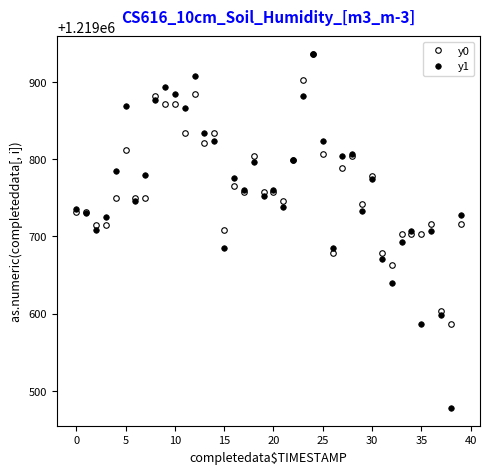

Is this an area chart (filled region under the line)?

No